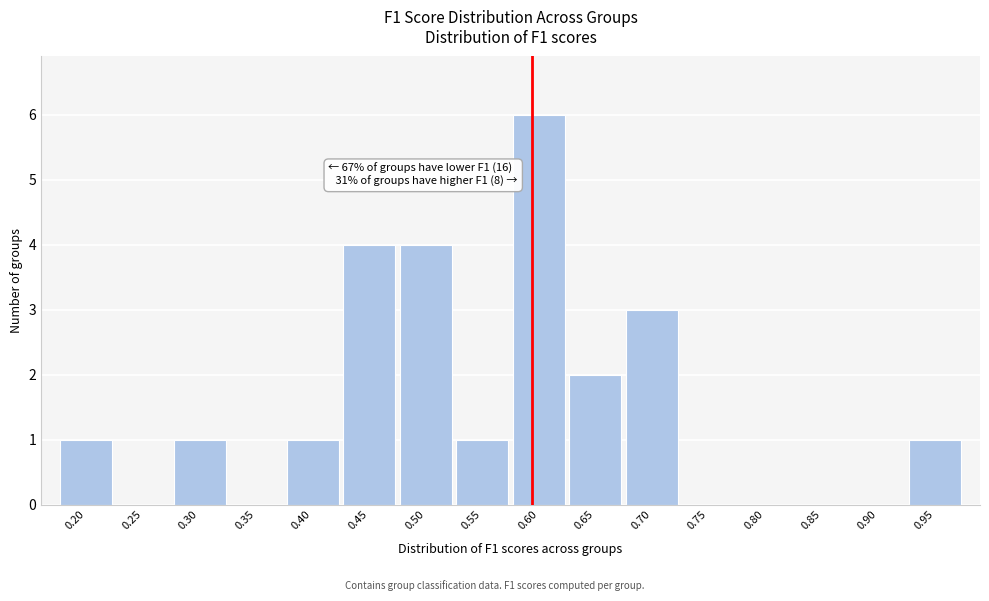

Reading right to left, list all the values displayed in this chart.

0.95=1	0.90=0	0.85=0	0.80=0	0.75=0	0.70=3	0.65=2	0.60=6	0.55=1	0.50=4	0.45=4	0.40=1	0.35=0	0.30=1	0.25=0	0.20=1